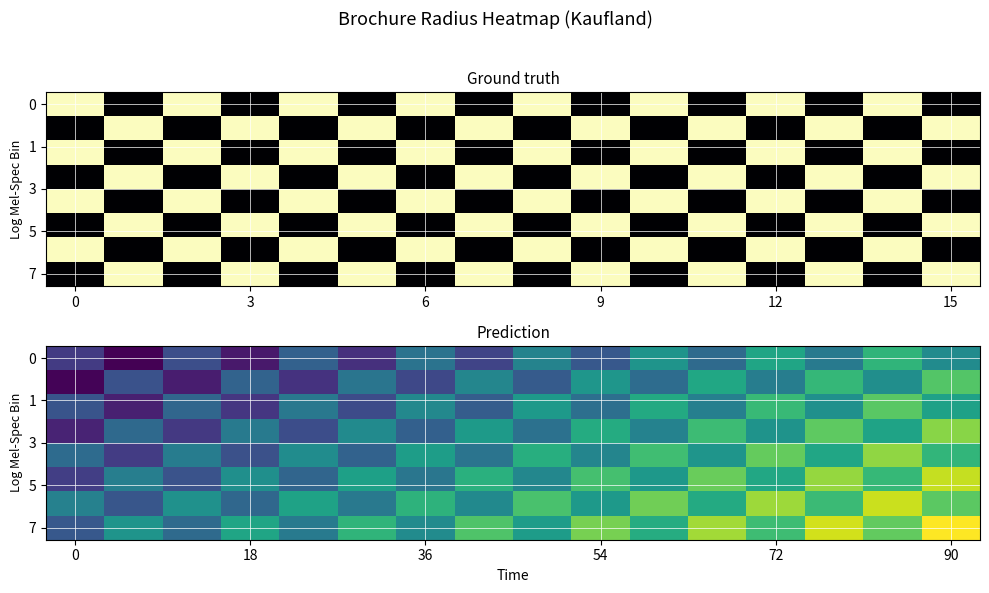

Which series has the largest total across all categories?

7